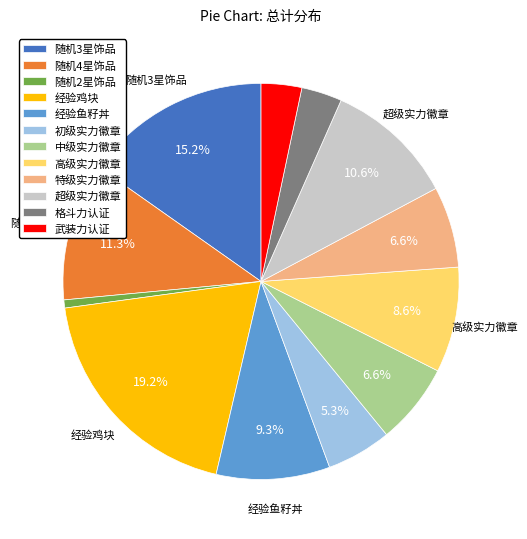

True or false: 随机3星饰品 accounts for 22% of the total.

False